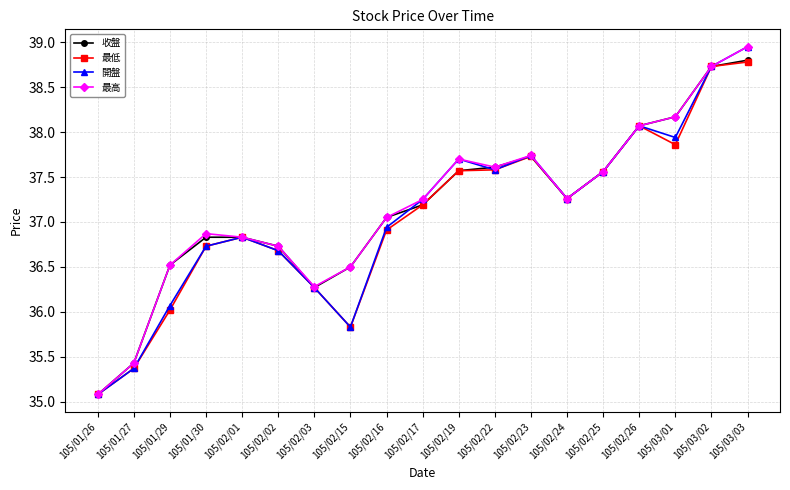

Is this an area chart (filled region under the line)?

No